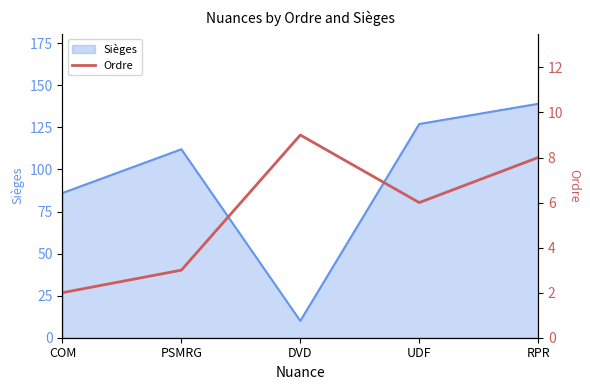

List the labels in order of value, largest first.

DVD, RPR, UDF, PSMRG, COM